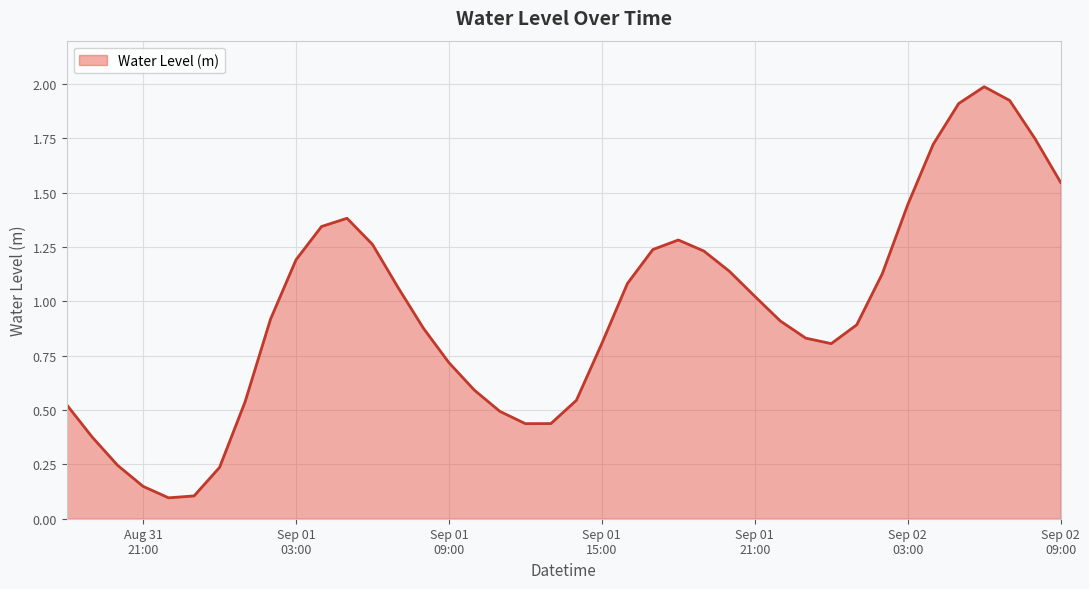

What is the greatest value displayed?

2.0